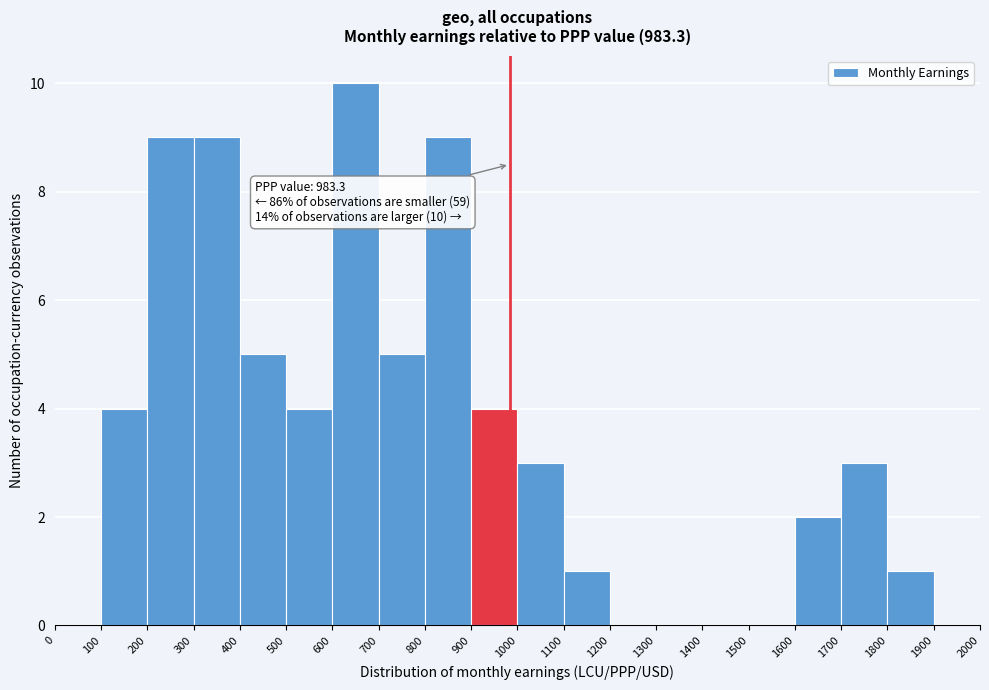

Over which range of the x-axis is the bar tallest?

600 to 700